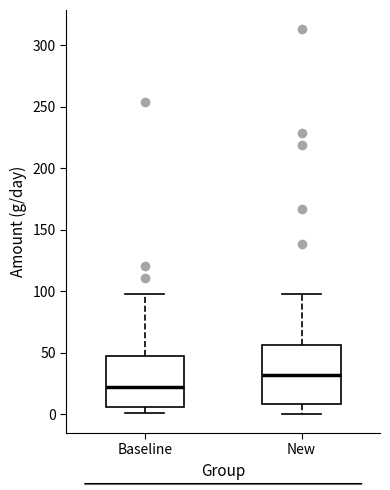

Where does the median line of the box for Baseline sit on the y-axis? The values are not printed on the chart, so give them approximately, as read against the axis.

20